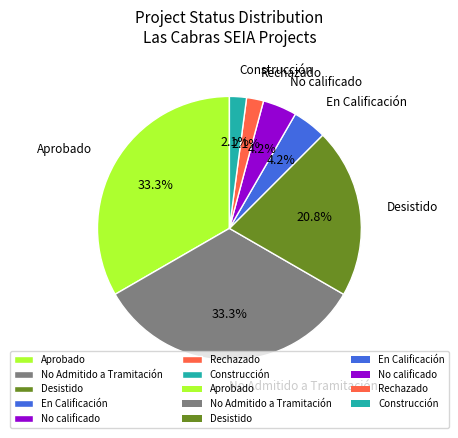

Do Desistido and En Calificación together represent more than half of the pie?

No